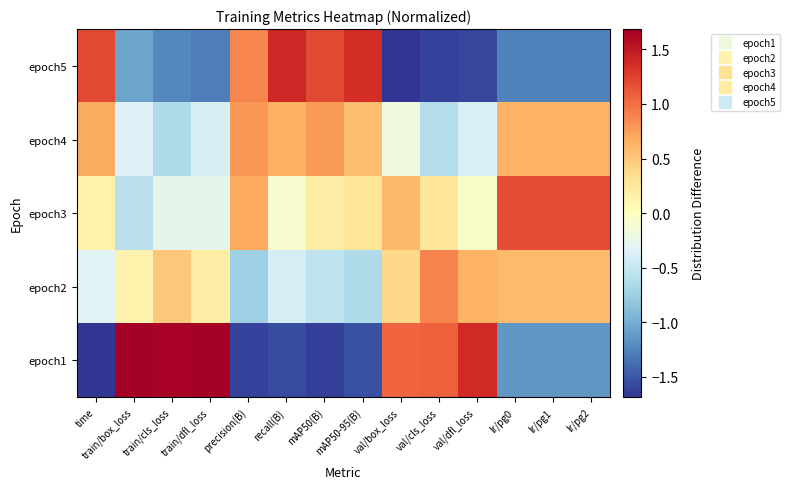

Reading right to left, list all the values displayed in this chart.

epoch1: lr/pg2=-1.1	lr/pg1=-1.1	lr/pg0=-1.1	val/dfl_loss=1.4	val/cls_loss=1.1	val/box_loss=1.1	mAP50-95(B)=-1.5	mAP50(B)=-1.6	recall(B)=-1.6	precision(B)=-1.6	train/dfl_loss=1.8	train/cls_loss=1.6	train/box_loss=1.8	time=-1.7
epoch2: lr/pg2=0.6	lr/pg1=0.6	lr/pg0=0.6	val/dfl_loss=0.6	val/cls_loss=0.9	val/box_loss=0.4	mAP50-95(B)=-0.7	mAP50(B)=-0.5	recall(B)=-0.4	precision(B)=-0.7	train/dfl_loss=0.2	train/cls_loss=0.5	train/box_loss=0.1	time=-0.3
epoch3: lr/pg2=1.2	lr/pg1=1.2	lr/pg0=1.2	val/dfl_loss=-0.1	val/cls_loss=0.3	val/box_loss=0.6	mAP50-95(B)=0.3	mAP50(B)=0.2	recall(B)=-0.1	precision(B)=0.7	train/dfl_loss=-0.3	train/cls_loss=-0.3	train/box_loss=-0.6	time=0.1
epoch4: lr/pg2=0.6	lr/pg1=0.6	lr/pg0=0.6	val/dfl_loss=-0.4	val/cls_loss=-0.6	val/box_loss=-0.2	mAP50-95(B)=0.6	mAP50(B)=0.8	recall(B)=0.6	precision(B)=0.8	train/dfl_loss=-0.4	train/cls_loss=-0.7	train/box_loss=-0.3	time=0.7
epoch5: lr/pg2=-1.3	lr/pg1=-1.3	lr/pg0=-1.3	val/dfl_loss=-1.6	val/cls_loss=-1.6	val/box_loss=-1.8	mAP50-95(B)=1.4	mAP50(B)=1.2	recall(B)=1.4	precision(B)=0.9	train/dfl_loss=-1.3	train/cls_loss=-1.2	train/box_loss=-1.1	time=1.2